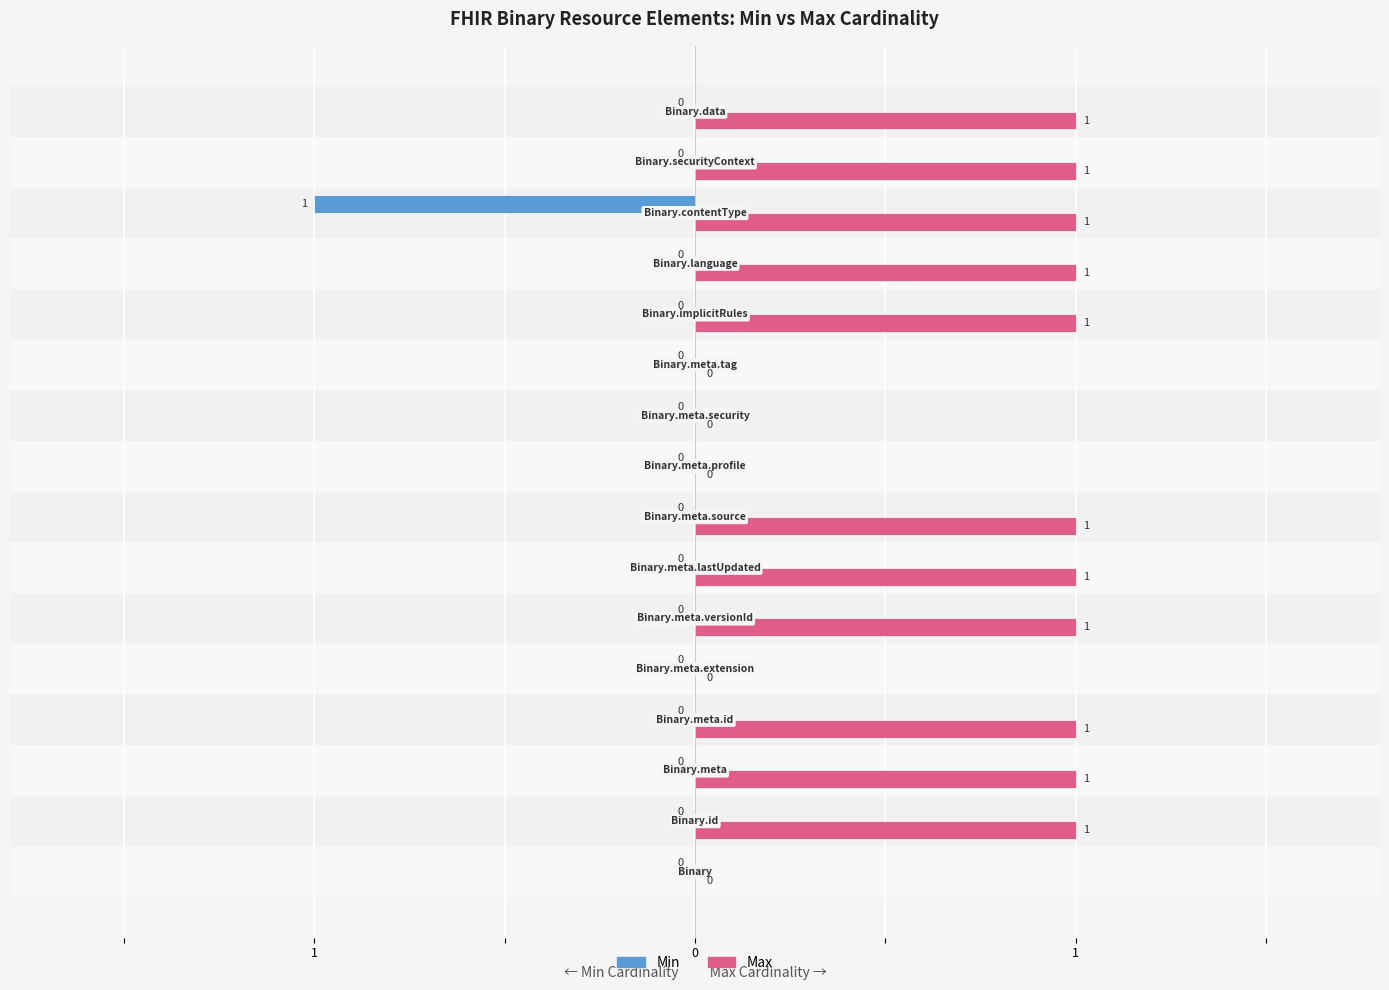

What is the greatest value displayed?

1